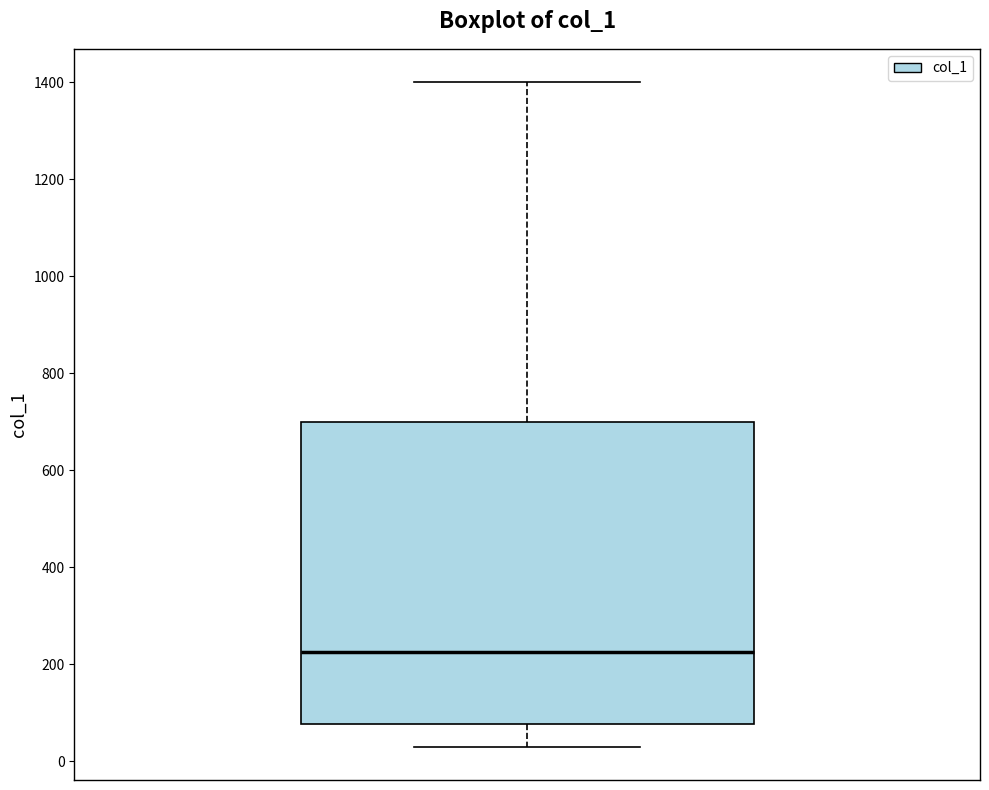

Where does the upper whisker of the box end on the y-axis? The values are not printed on the chart, so give them approximately, as read against the axis.

1400